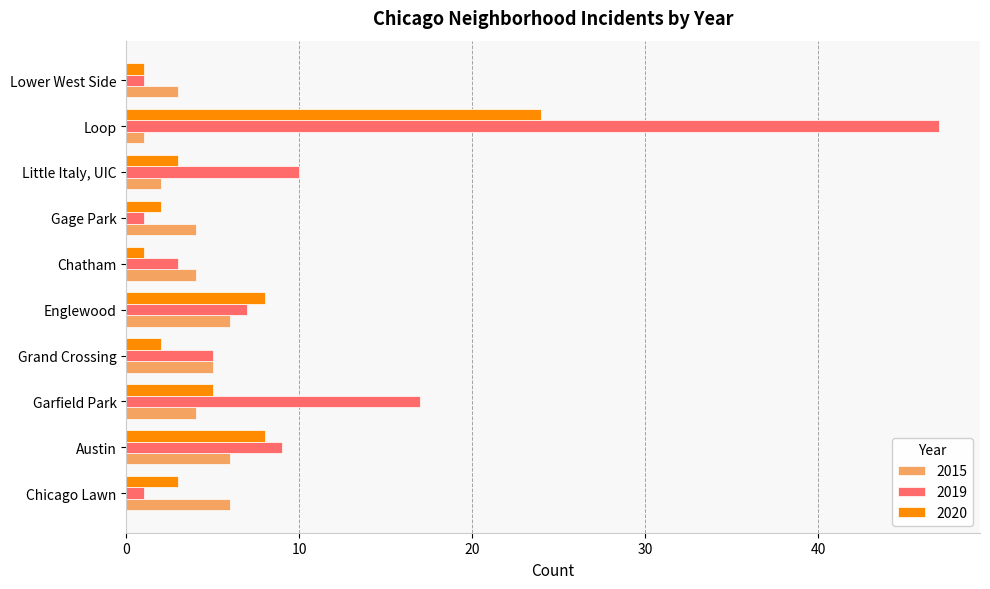

Which series changed the most between Austin and Loop?

2019